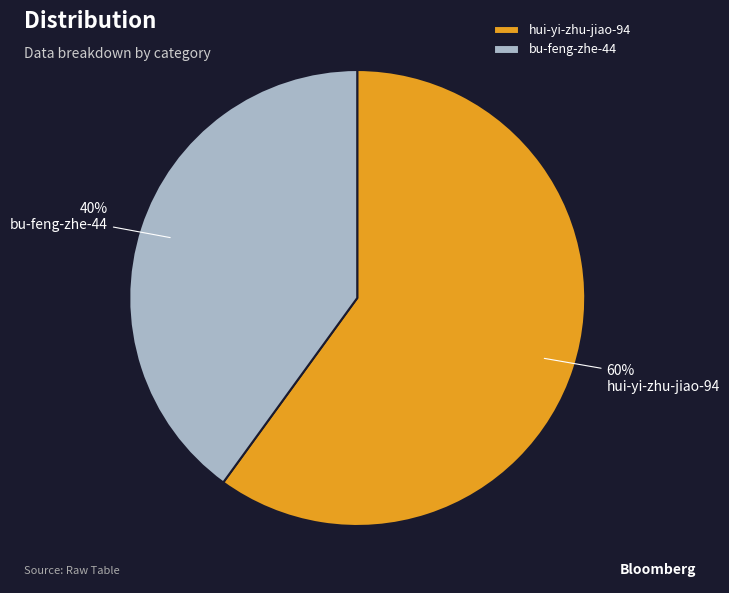

Does any single category account for the majority?

Yes